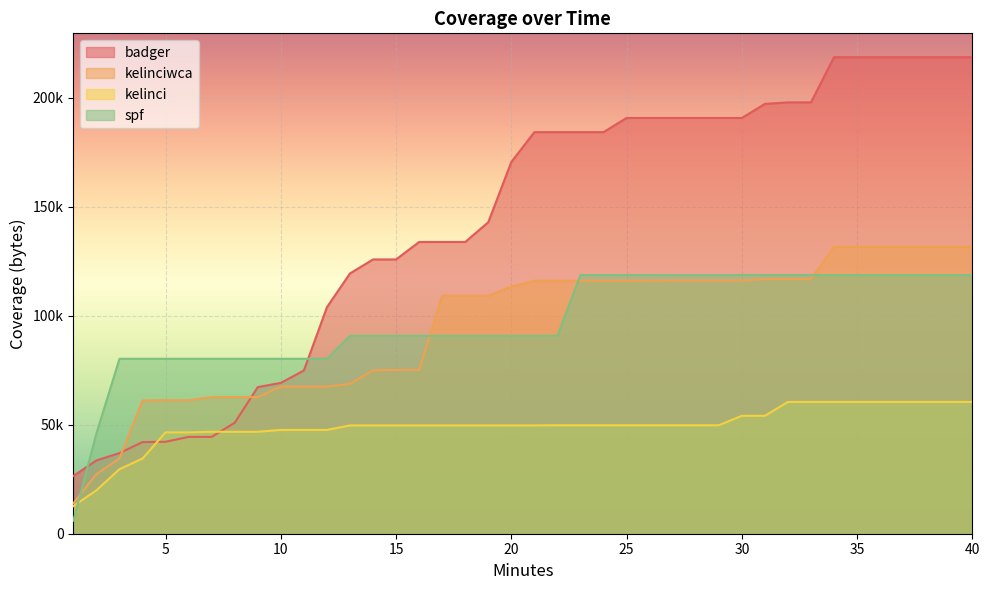

Reading left to right, extract all data points from this chart.

badger: 1=26510	2=33617	3=36972	4=42034	5=42170	6=44410	7=44410	8=50911	9=67248	10=69178	11=74873	12=103903	13=119390	14=125813	15=125813	16=133826	17=133826	18=133826	19=142884	20=170510	21=184212	22=184212	23=184212	24=184212	25=190706	26=190706	27=190706	28=190706	29=190706	30=190706	31=197143	32=197863	33=197863	34=218592	35=218592	36=218592	37=218592	38=218592	39=218592	40=218592
kelinciwca: 1=13961	2=27403	3=34553	4=61092	5=61236	6=61236	7=62647	8=62647	9=62647	10=67471	11=67471	12=67471	13=68717	14=74974	15=75125	16=75125	17=109138	18=109138	19=109138	20=113335	21=115999	22=115999	23=115999	24=115999	25=116071	26=116071	27=116107	28=116107	29=116107	30=116107	31=116798	32=116798	33=116798	34=131645	35=131645	36=131645	37=131645	38=131645	39=131645	40=131645
kelinci: 1=12658	2=19930	3=29606	4=34488	5=46490	6=46490	7=46764	8=46764	9=46764	10=47599	11=47599	12=47599	13=49673	14=49673	15=49673	16=49673	17=49673	18=49673	19=49673	20=49673	21=49673	22=49745	23=49745	24=49745	25=49745	26=49745	27=49745	28=49745	29=49745	30=54086	31=54086	32=60451	33=60451	34=60451	35=60451	36=60451	37=60451	38=60451	39=60451	40=60451
spf: 1=5976	2=46008	3=80244	4=80244	5=80244	6=80244	7=80244	8=80244	9=80244	10=80244	11=80244	12=80244	13=90792	14=90792	15=90792	16=90792	17=90792	18=90792	19=90792	20=90792	21=90792	22=90792	23=118656	24=118656	25=118656	26=118656	27=118656	28=118656	29=118656	30=118656	31=118656	32=118656	33=118656	34=118656	35=118656	36=118656	37=118656	38=118656	39=118656	40=118656